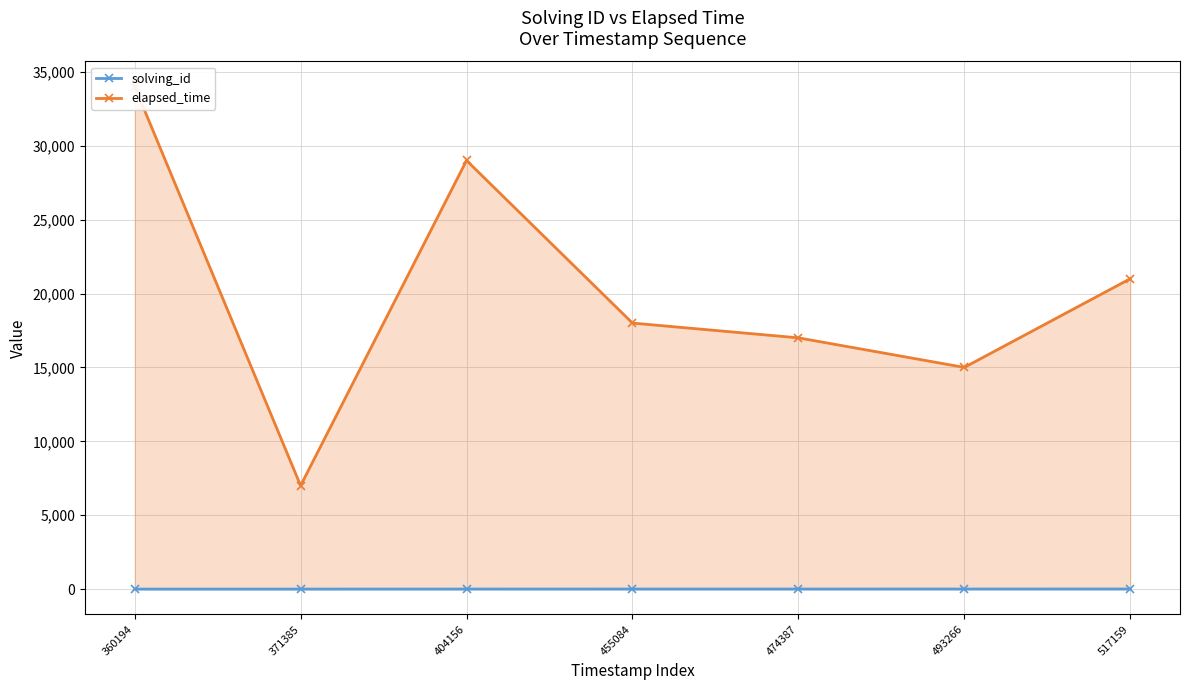

Reading left to right, list all the values displayed in this chart.

solving_id: 1	2	3	4	5	6	7
elapsed_time: 34000	7000	29000	18000	17000	15000	21000